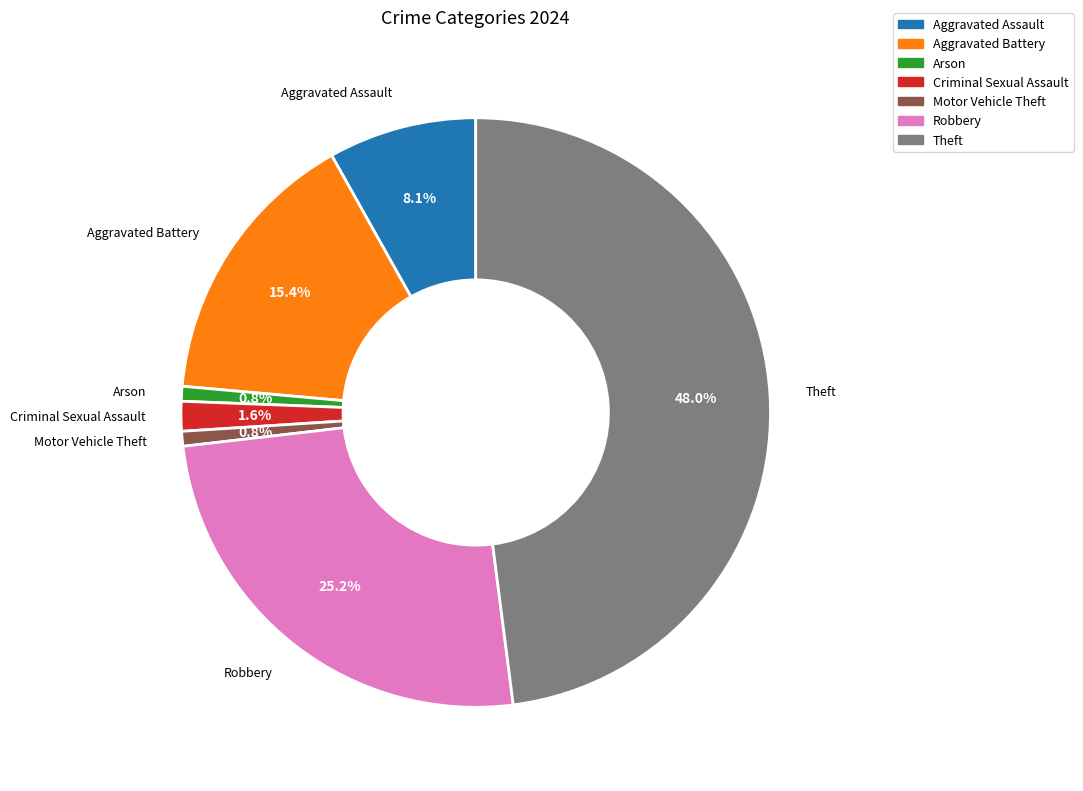

True or false: Criminal Sexual Assault accounts for 2% of the total.

True